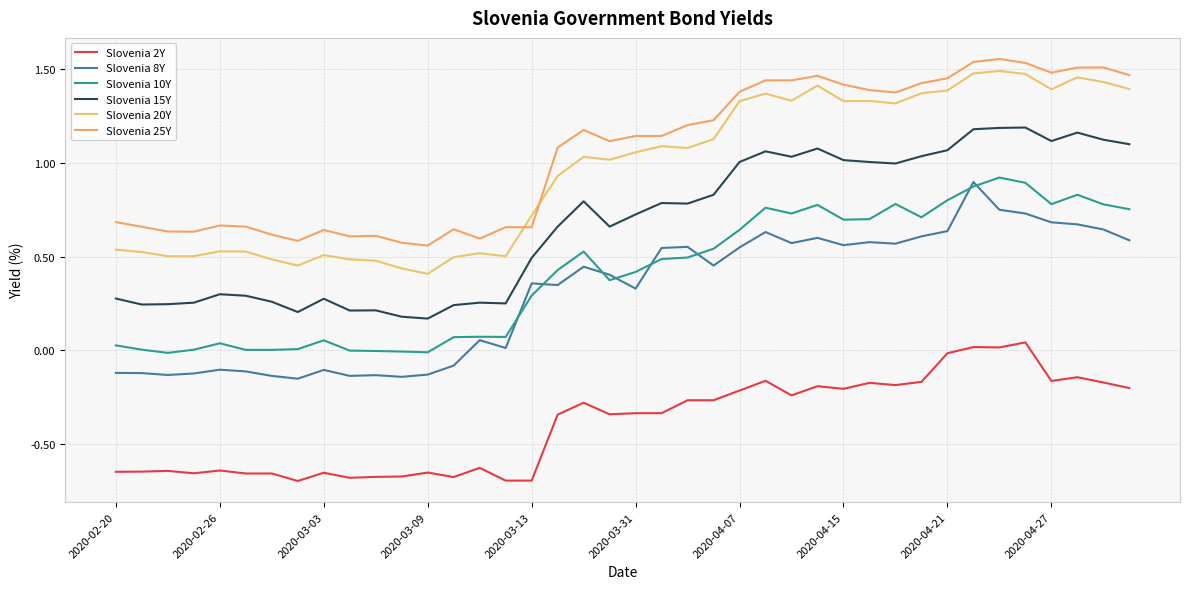

At how many categories does at least one series exceed 0?

40